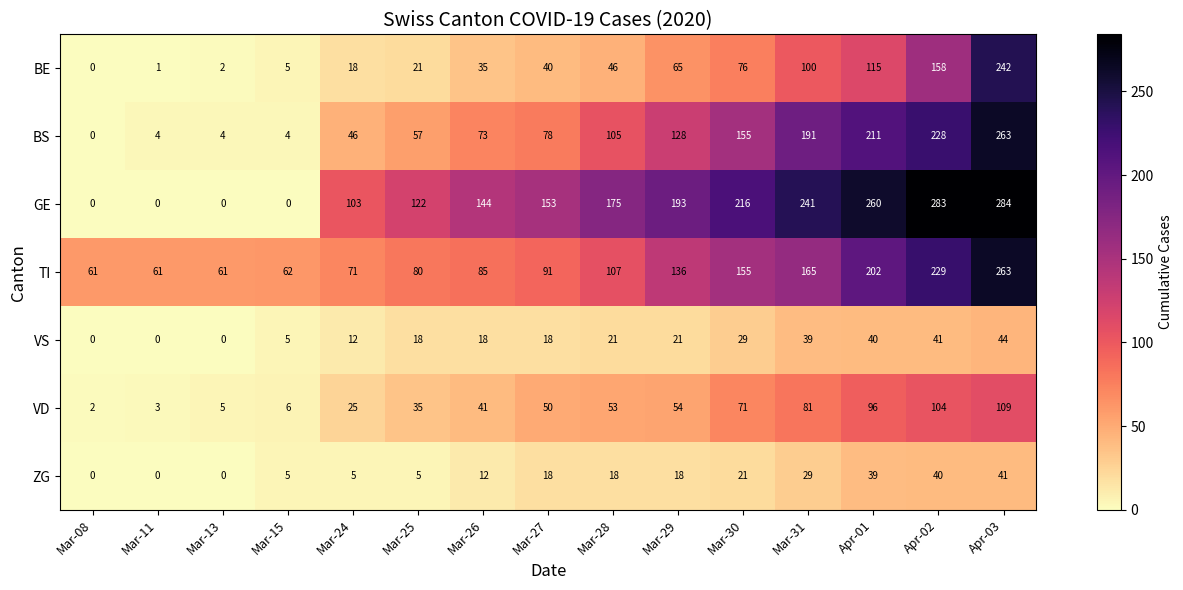

Which series has the largest total across all categories?

GE